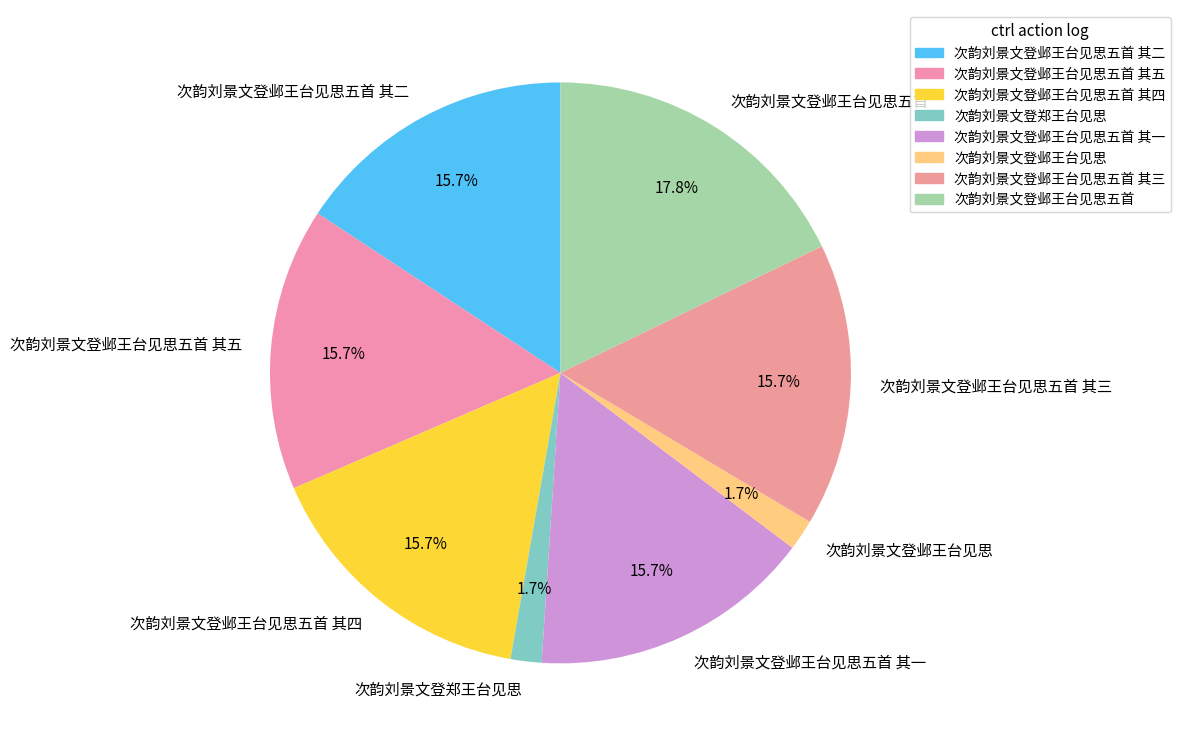

To the nearest percent, what is the difference between the 次韵刘景文登邺王台见思五首 and 次韵刘景文登邺王台见思 slice percentages?

16%